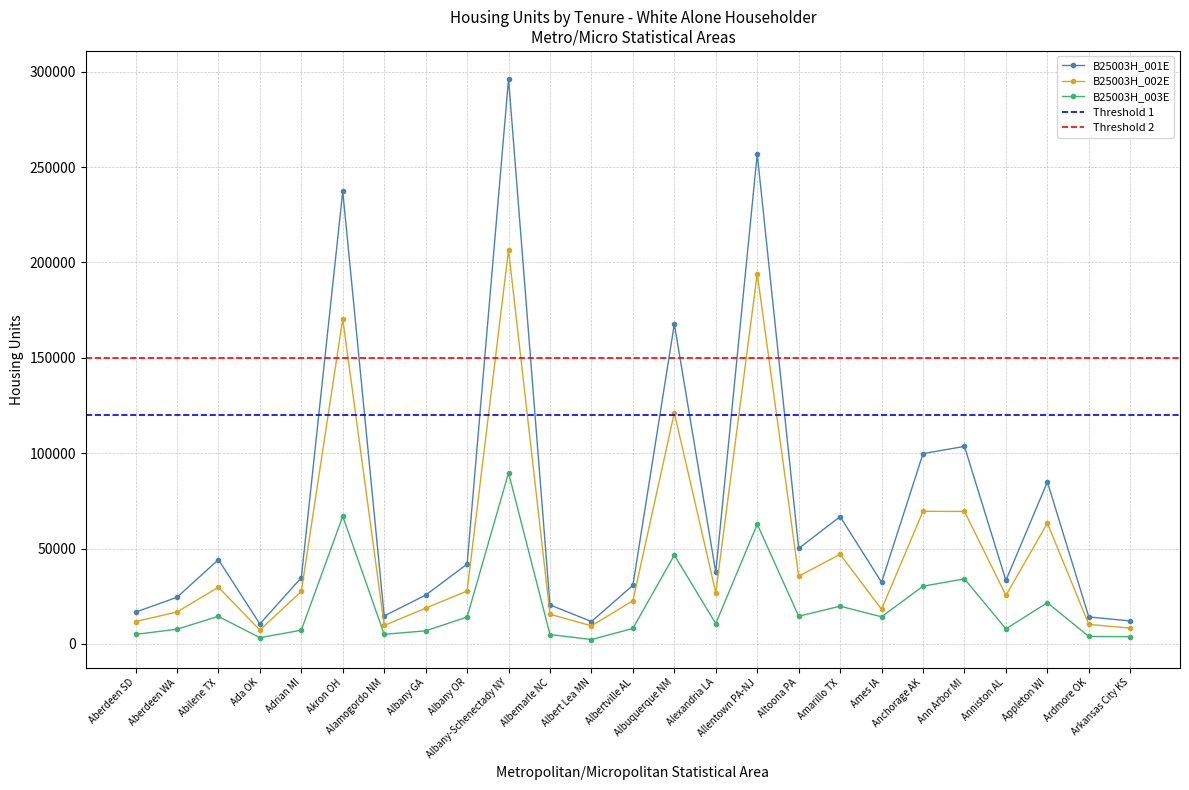

Rank the categories by B25003H_003E value from highest to lowest.

Albany-Schenectady NY, Akron OH, Allentown PA-NJ, Albuquerque NM, Ann Arbor MI, Anchorage AK, Appleton WI, Amarillo TX, Altoona PA, Abilene TX, Ames IA, Albany OR, Alexandria LA, Albertville AL, Anniston AL, Aberdeen WA, Adrian MI, Albany GA, Alamogordo NM, Aberdeen SD, Albemarle NC, Ardmore OK, Arkansas City KS, Ada OK, Albert Lea MN